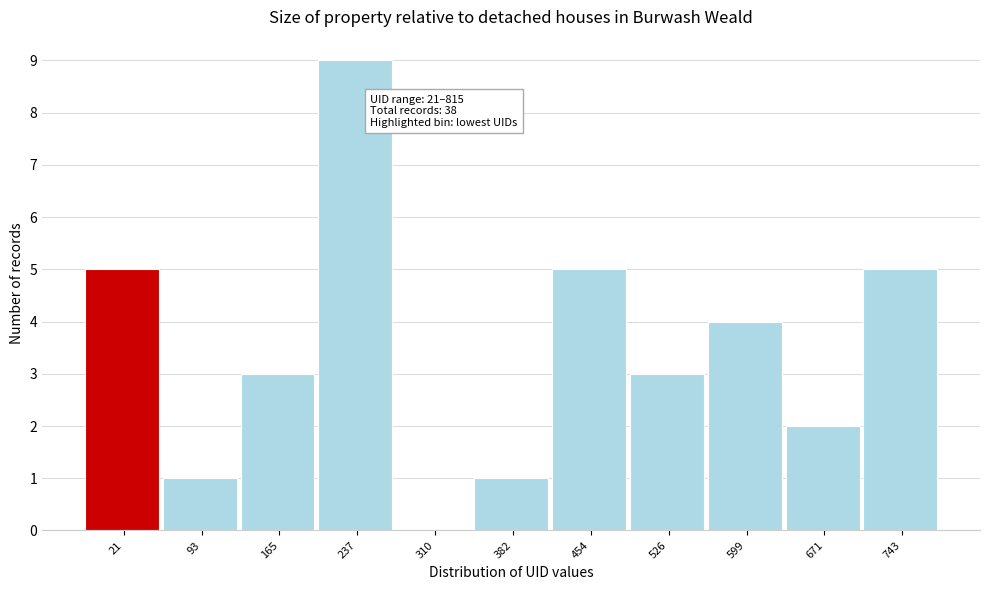

Reading left to right, what are all the values shown in this chart?

21=5	93=1	165=3	237=9	310=0	382=1	454=5	526=3	599=4	671=2	743=5